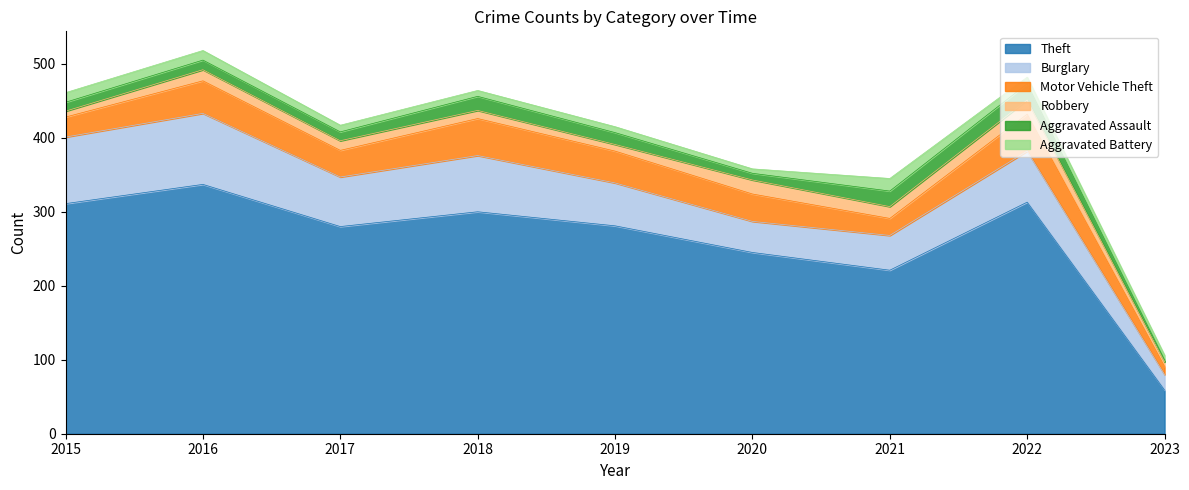

What value does the Aggravated Assault series have at 2016, to the nearest 5?

15